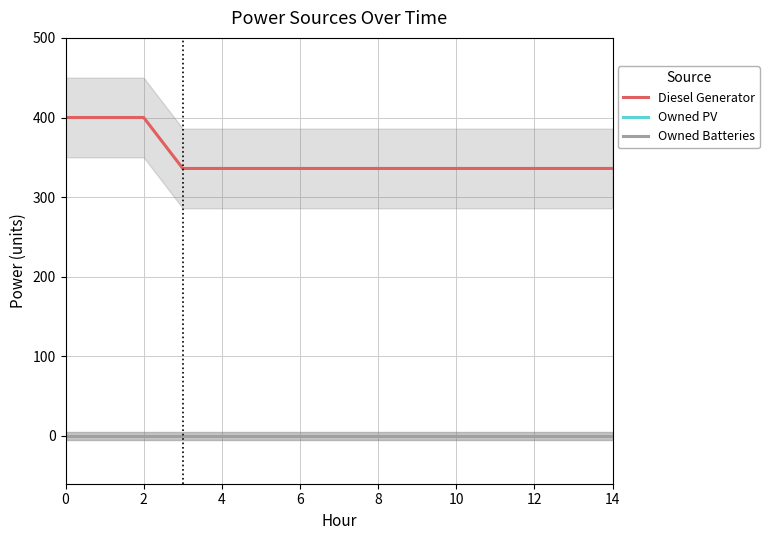

Reading right to left, transcribe all the data shown in this chart.

Diesel Generator: 336	336	336	336	336	336	336	336	336	336	336	336	400	400	400
Owned PV: 0	0	0	0	0	0	0	0	0	0	0	0	0	0	0
Owned Batteries: 0	0	0	0	0	0	0	0	0	0	0	0	0	0	0